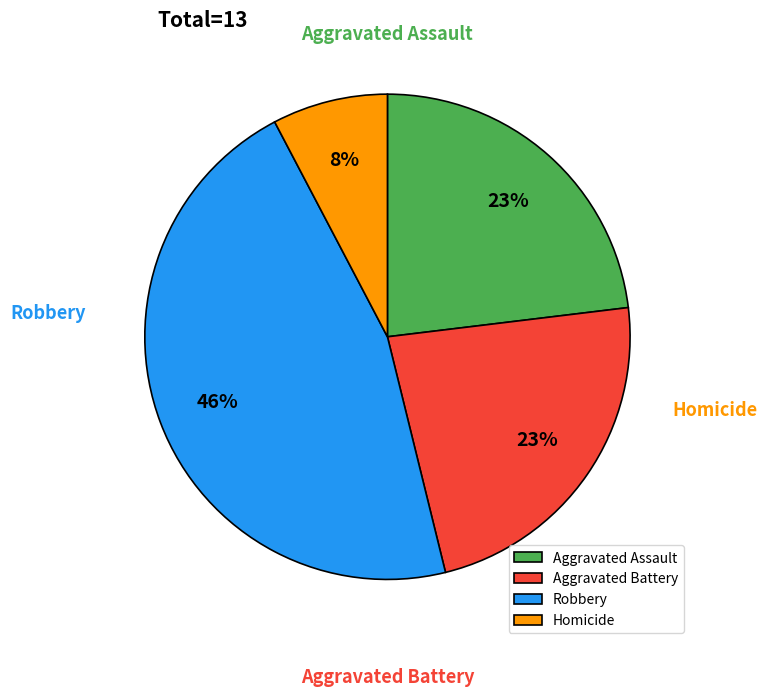

Which slice is the smallest?

Homicide